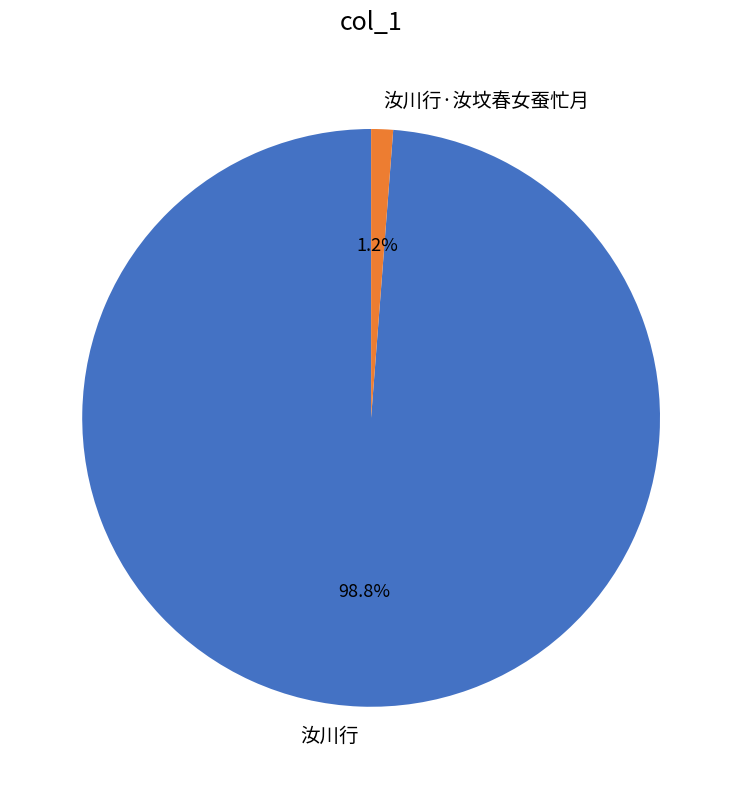

How many slices are in this pie chart?

2